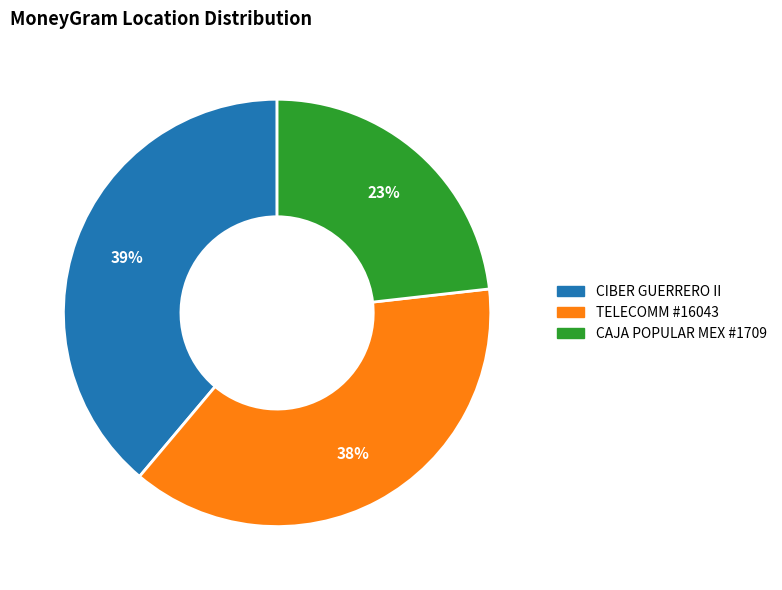

Is there any slice that represents more than half of the pie?

No